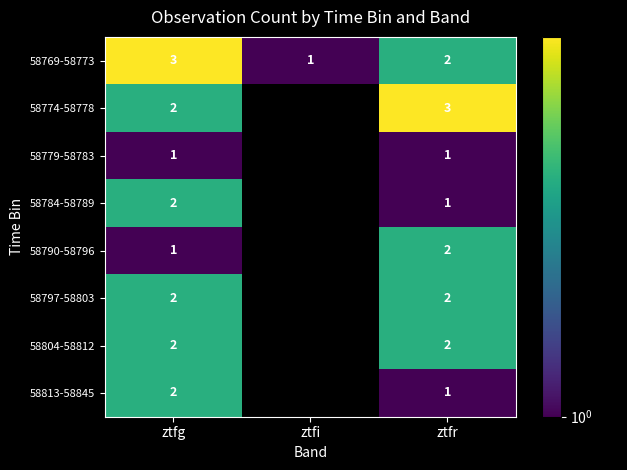

Which label corresponds to the largest value in the chart?

ztfg